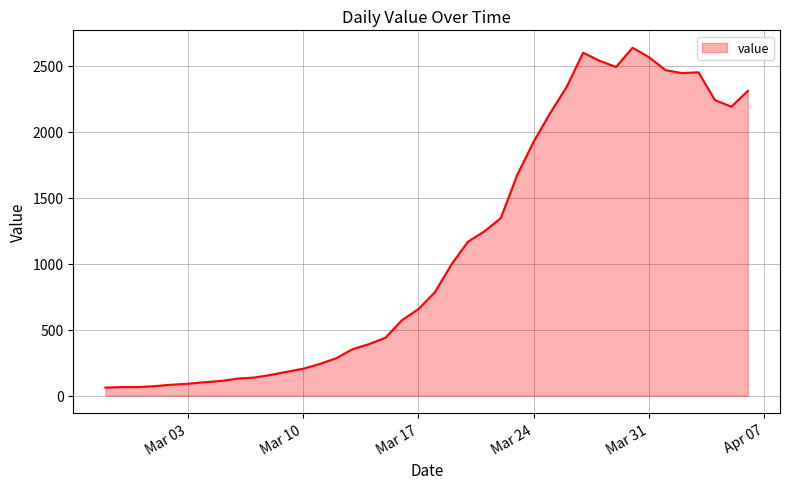

What is the average value?

1124